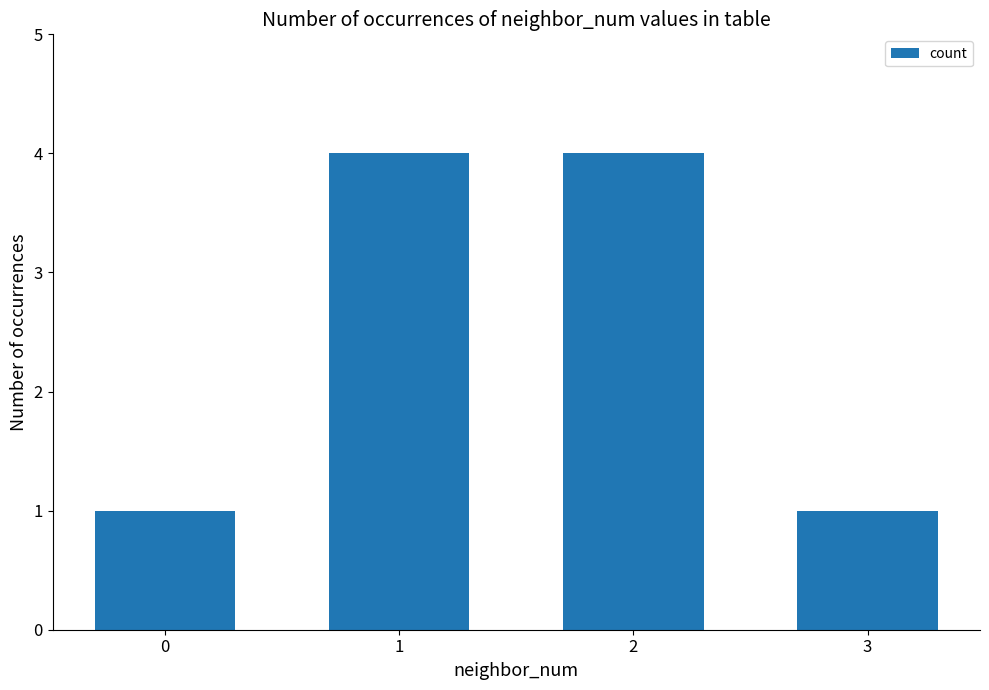

Approximately how many times larger is the value at 2 compared to 3?

4.0